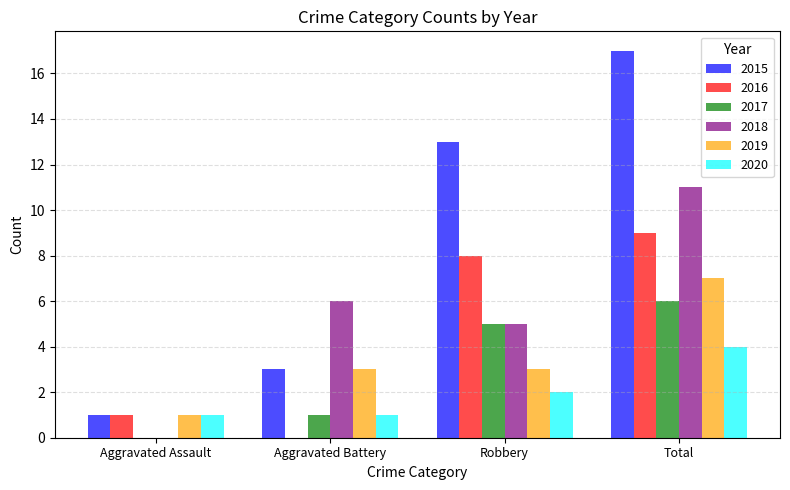

Reading left to right, what are all the values shown in this chart?

2015: 1	3	13	17
2016: 1	0	8	9
2017: 0	1	5	6
2018: 0	6	5	11
2019: 1	3	3	7
2020: 1	1	2	4